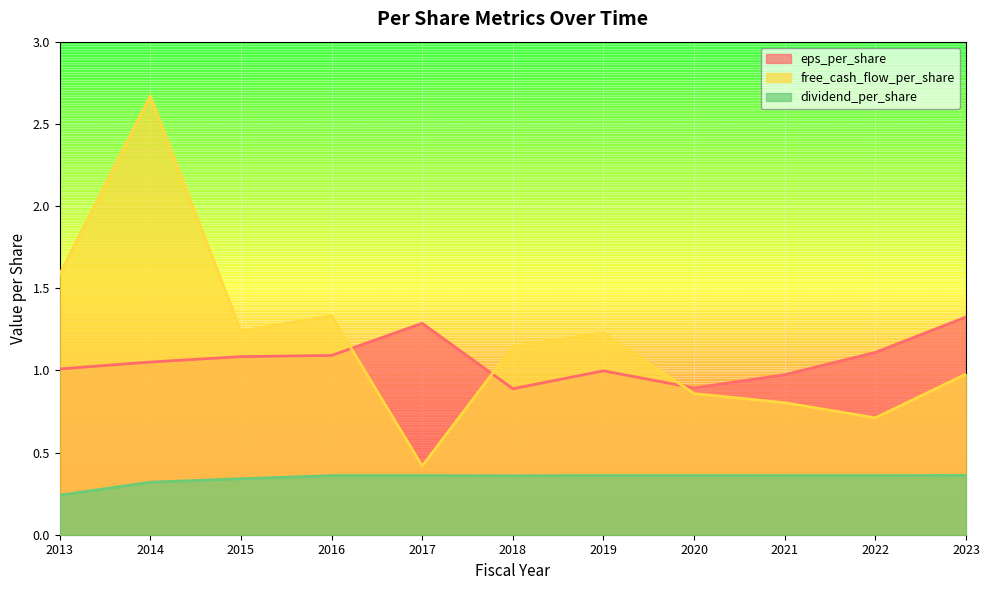

How many values in the free_cash_flow_per_share series exceed 1?

6